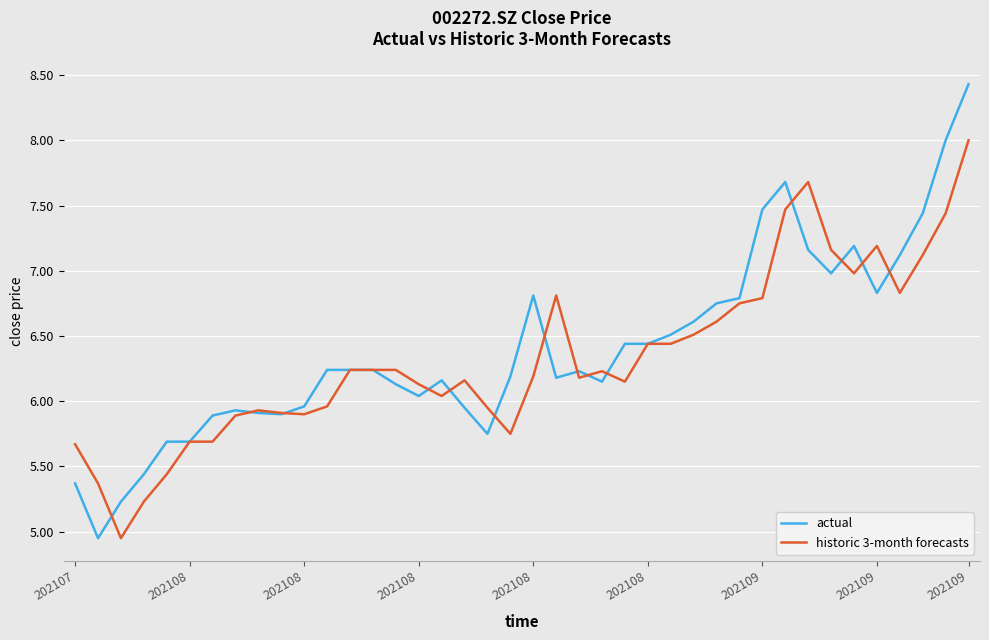

Which series has the largest range (max minus min)?

actual